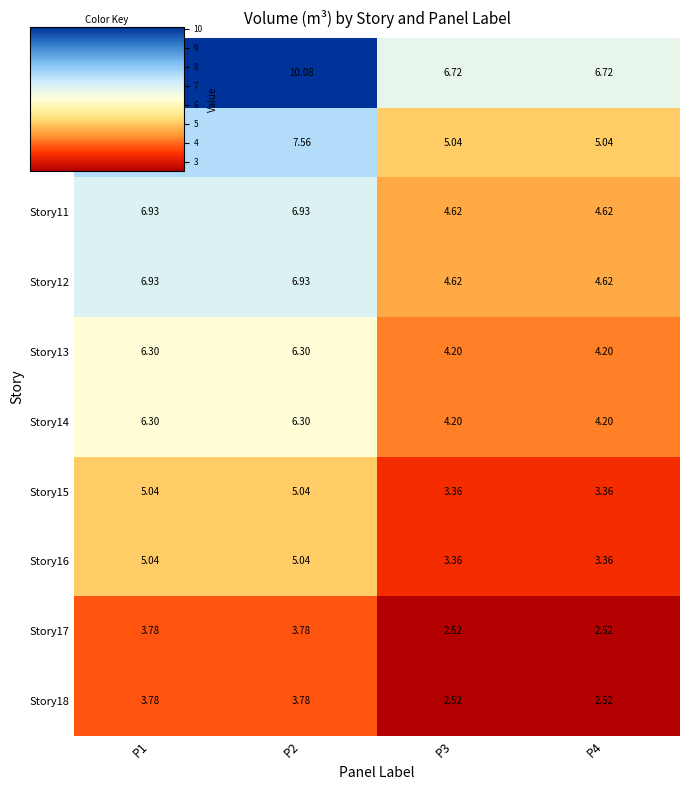

Is the value of Story18 at P3 greater than the value of Story17 at P1?

No